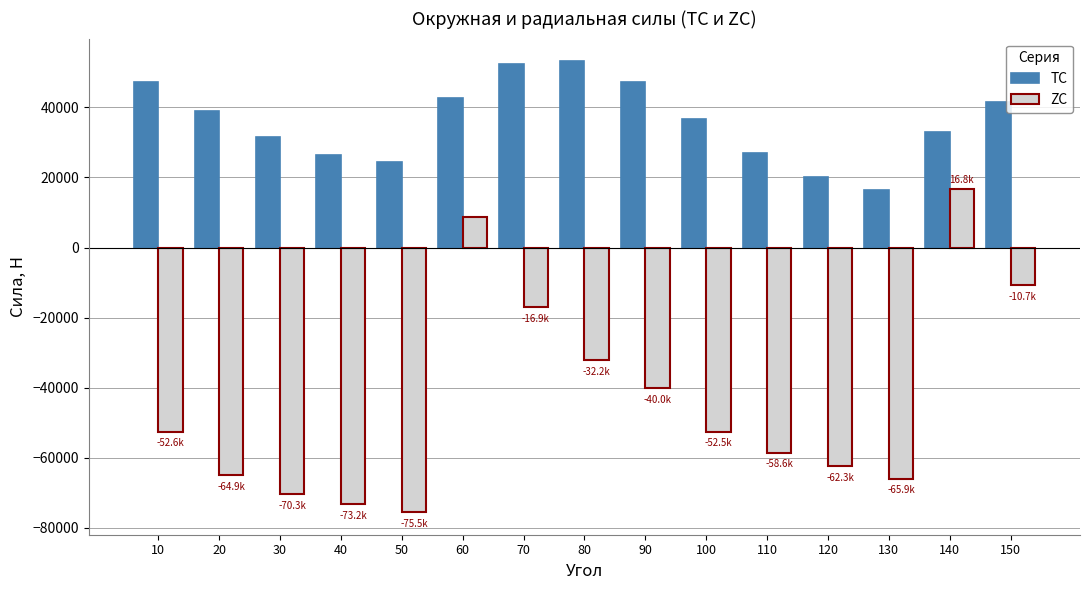

What is the value of the TC bar at the 11th from the left?

27111.0